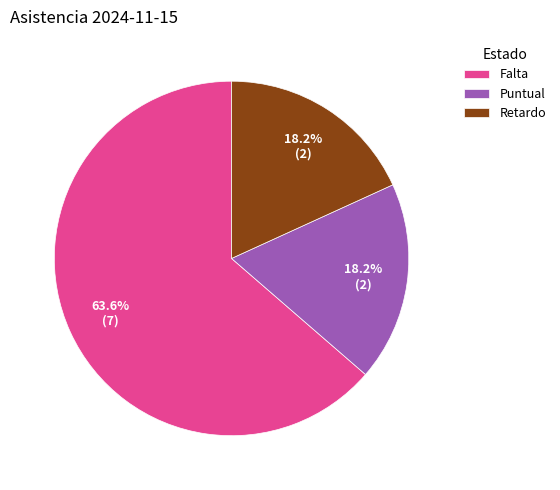

Count the number of slices in the pie.

3